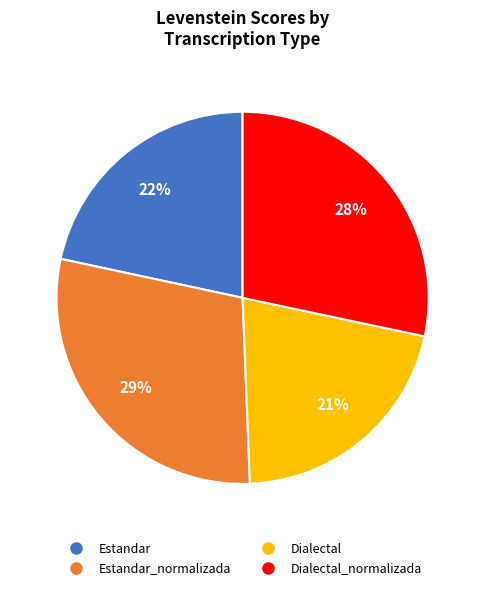

Is there any slice that represents more than half of the pie?

No